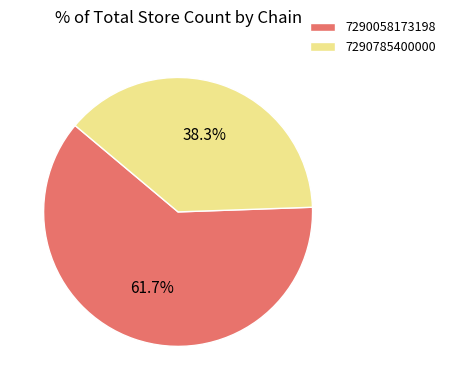

Which slice is the smallest?

7290785400000